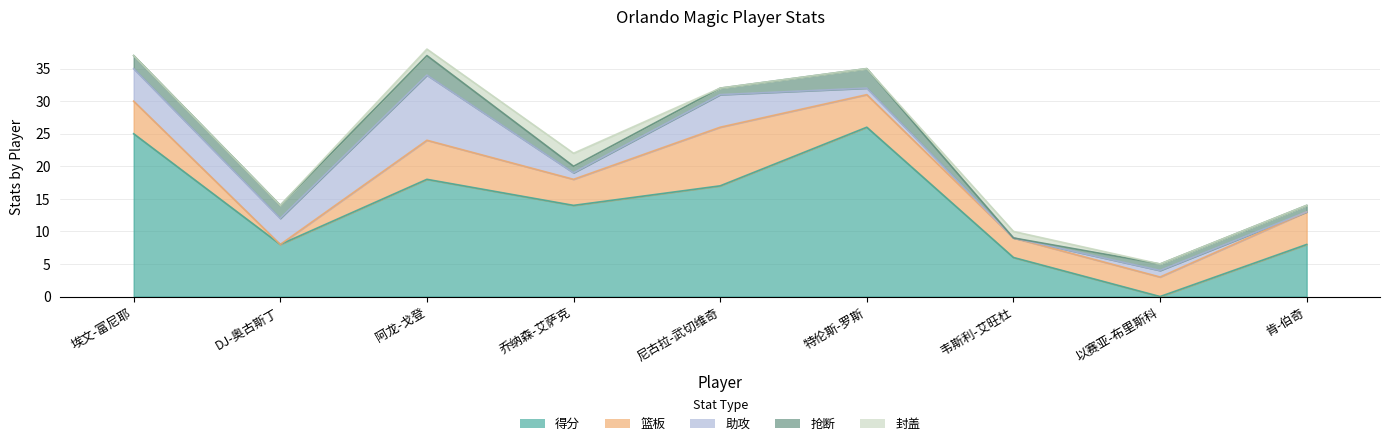

List the series in order of their peak value, highest first.

得分, 助攻, 篮板, 抢断, 封盖